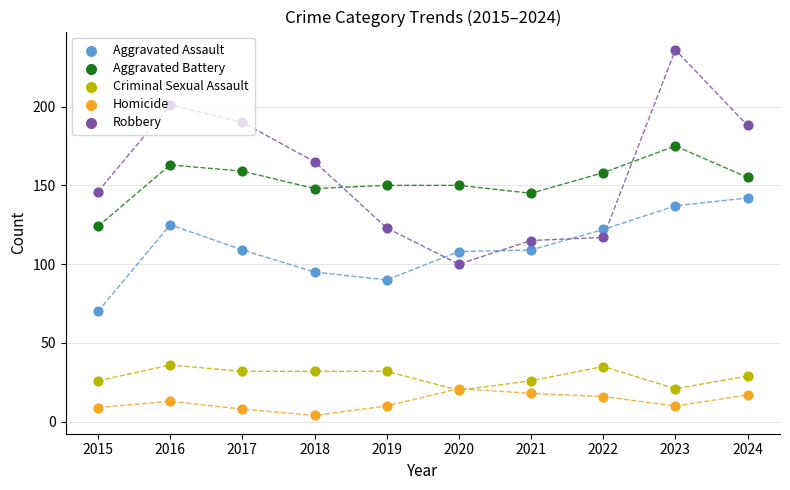

Which series has the largest total across all categories?

Robbery